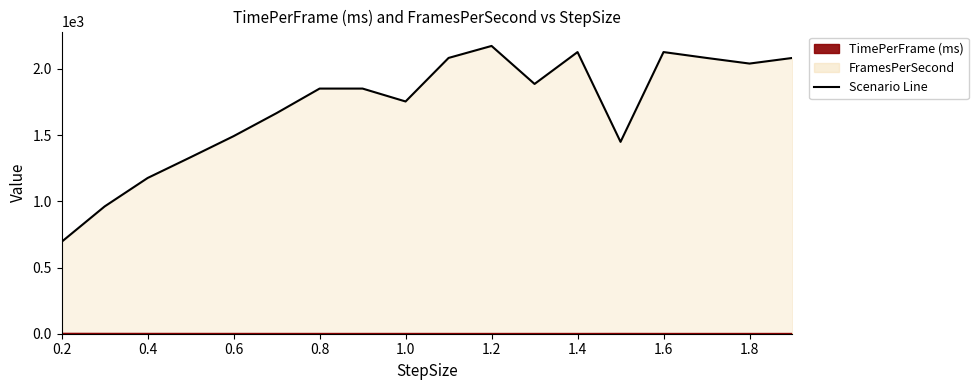

How many data points in FramesPerSecond are above 1851?

10